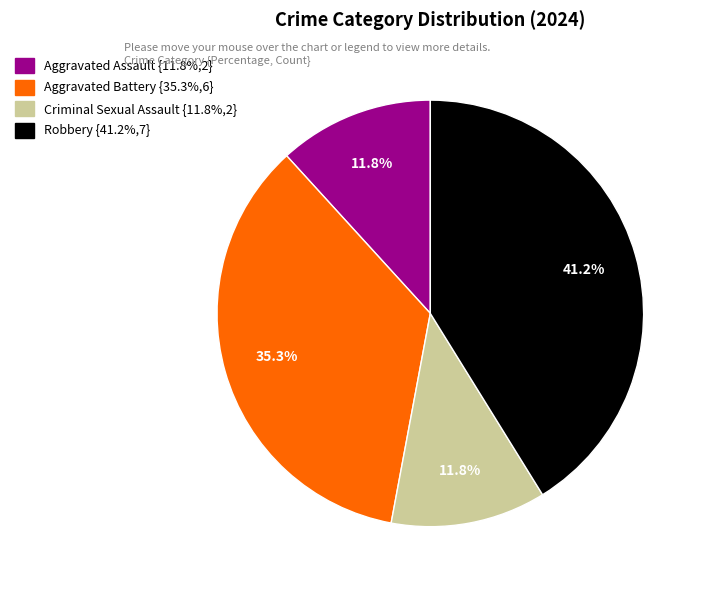

Is it true that Robbery is 41% of the pie?

True